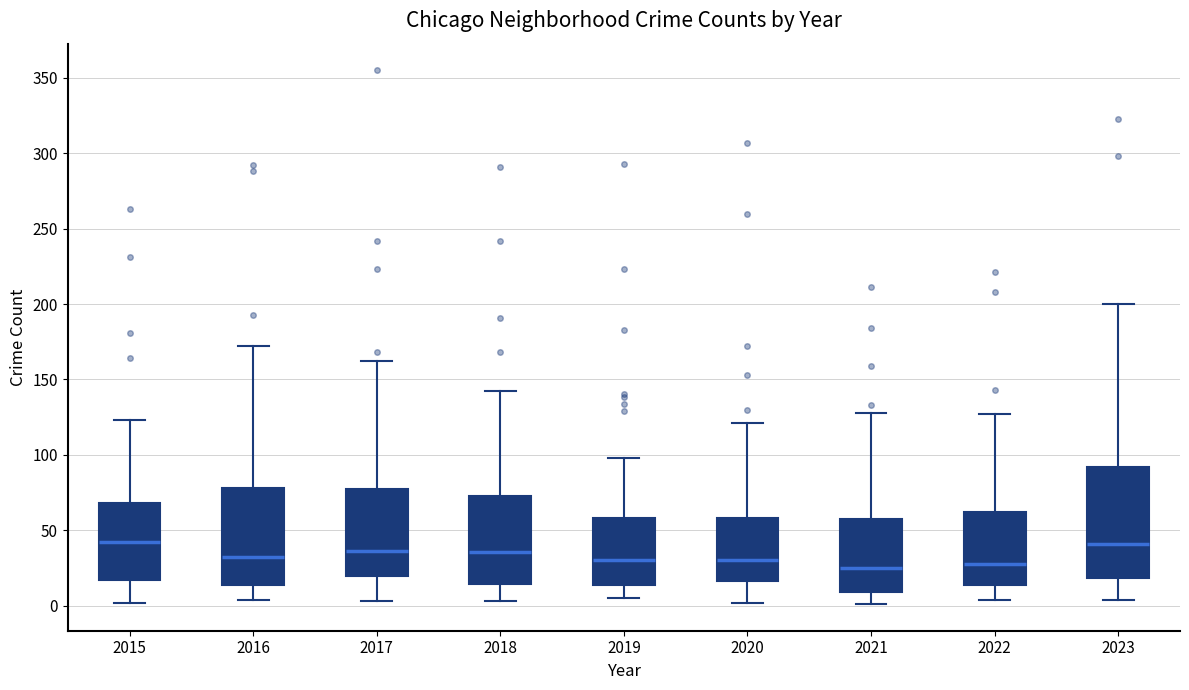

Reading left to right, transcribe this box plot: for each box, give where its median line is, the range the box spans, and where its two whiskers end, as read against the y-axis. The values are not printed on the chart, so give them approximately, as read against the axis.

2015: median 40, box 15 to 70, whiskers 0 to 125
2016: median 35, box 15 to 80, whiskers 5 to 170
2017: median 35, box 20 to 75, whiskers 5 to 160
2018: median 35, box 15 to 75, whiskers 5 to 140
2019: median 30, box 15 to 60, whiskers 5 to 100
2020: median 30, box 15 to 60, whiskers 0 to 120
2021: median 25, box 10 to 55, whiskers 0 to 130
2022: median 30, box 15 to 60, whiskers 5 to 125
2023: median 40, box 20 to 90, whiskers 5 to 200